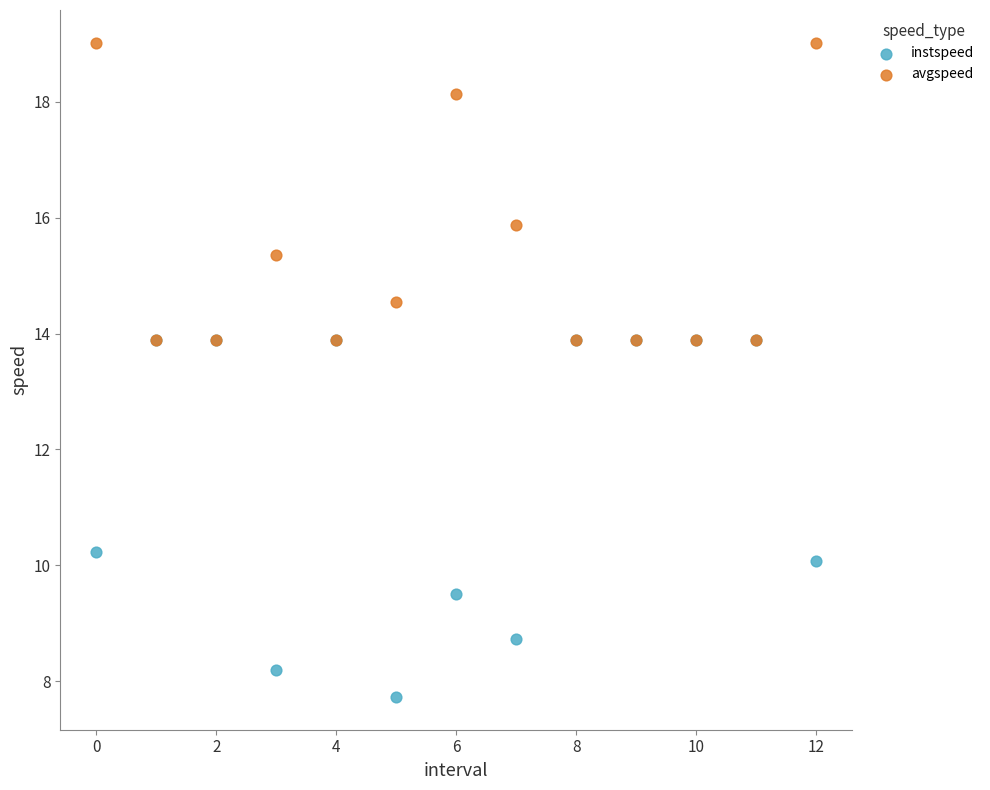

In the avgspeed series, what Y value is closest to 16?

15.9